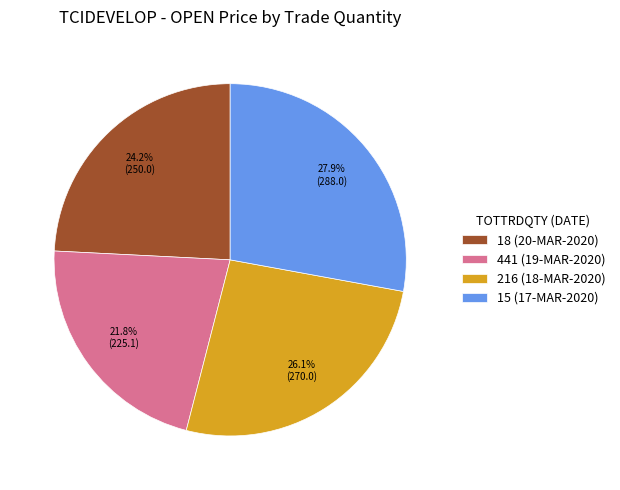

Rank the categories by value from lowest to highest.

441 (19-MAR-2020), 18 (20-MAR-2020), 216 (18-MAR-2020), 15 (17-MAR-2020)